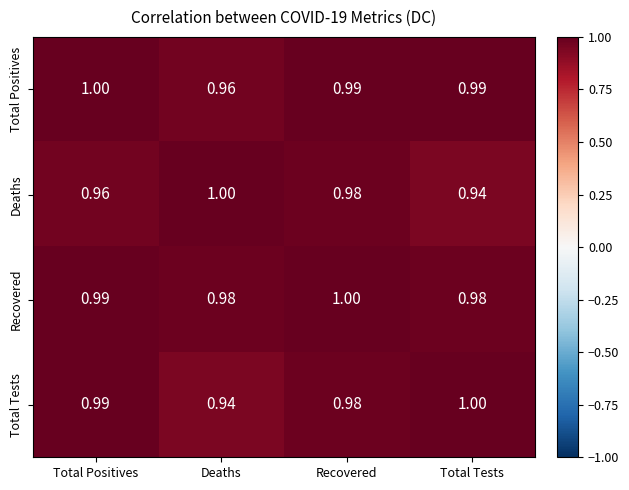

What is the maximum value shown in the chart?

1.0